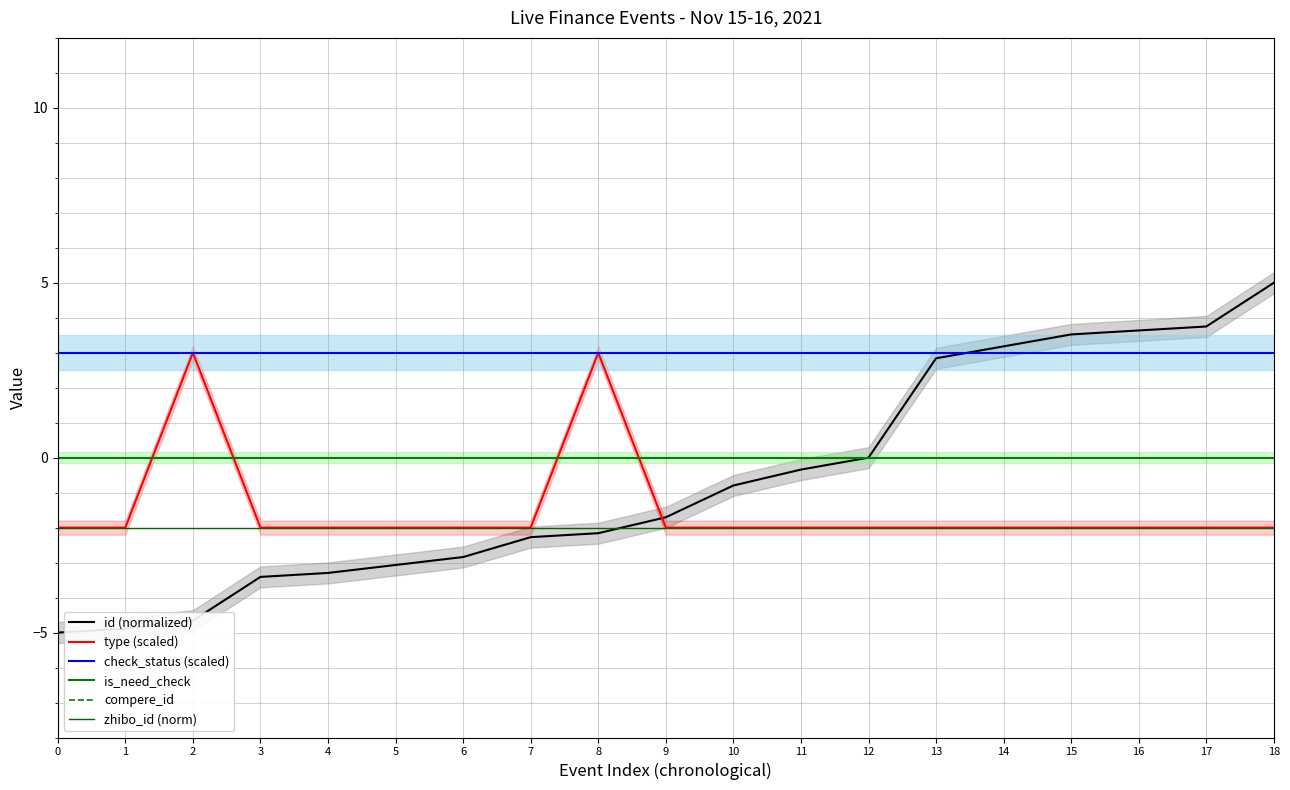

True or false: id (normalized) and compere_id cross at least once.

False